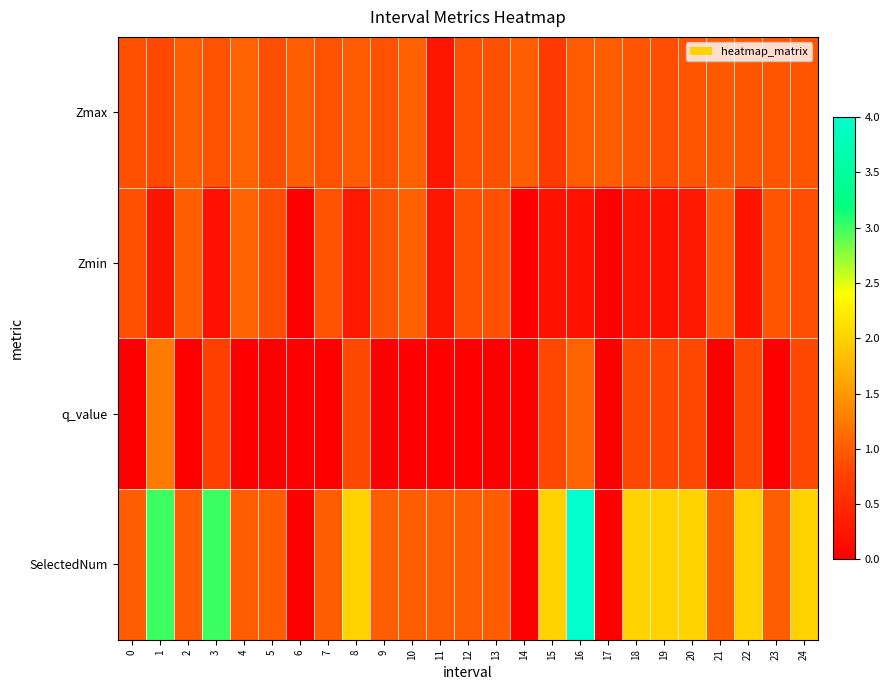

Count the number of data series in this chart.

4